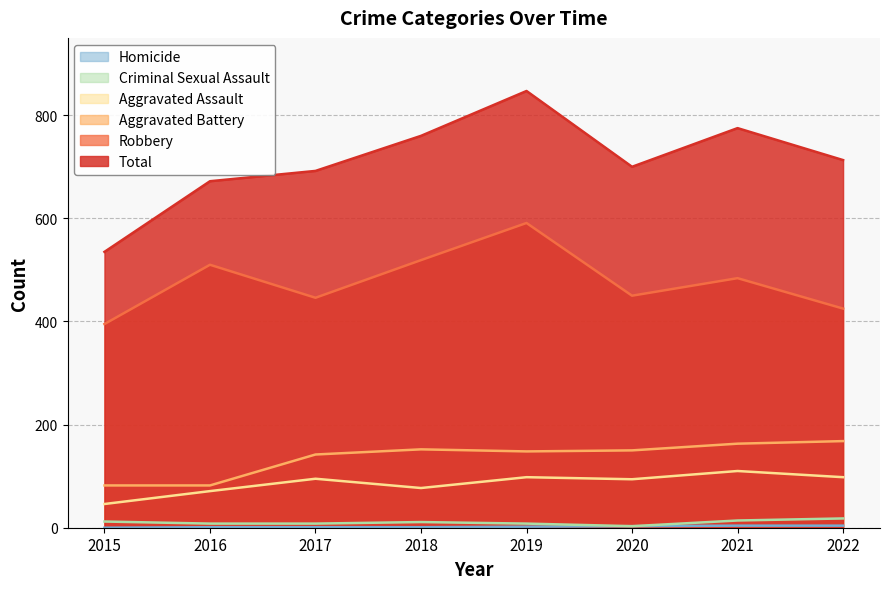

True or false: Robbery has more than 2 interior local peaks.

True